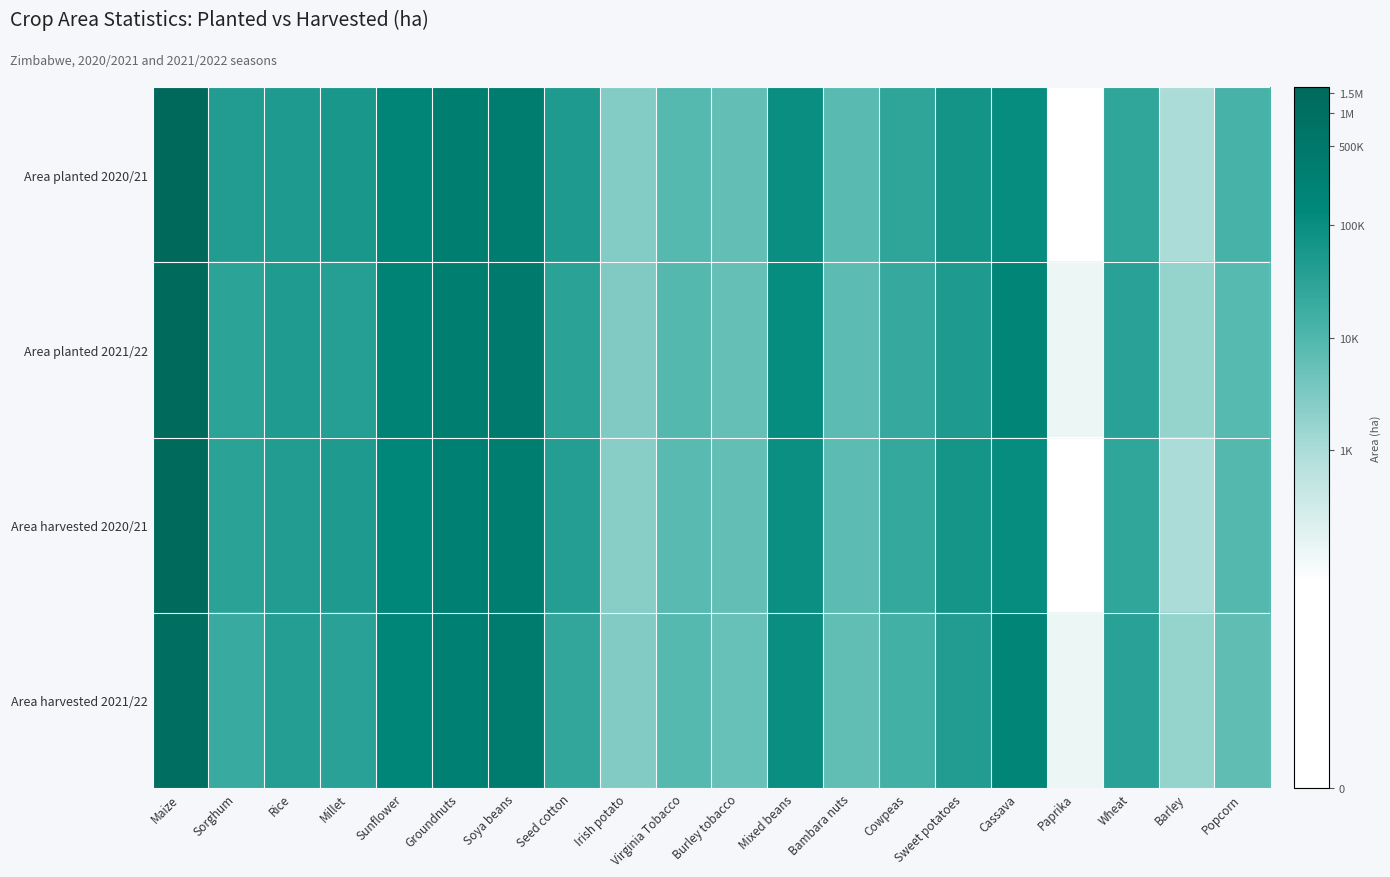

Count the number of data series in this chart.

4